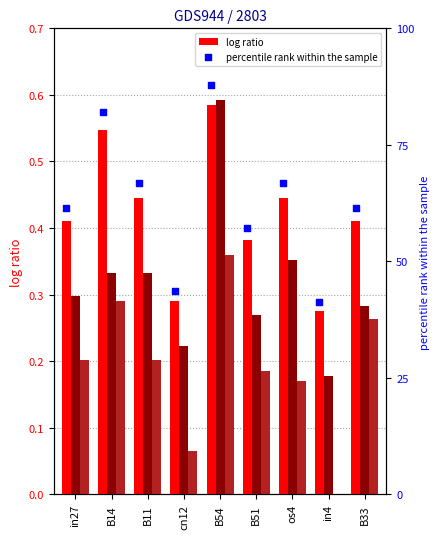

Which series has the largest Y range (max minus min)?

percentile rank within the sample